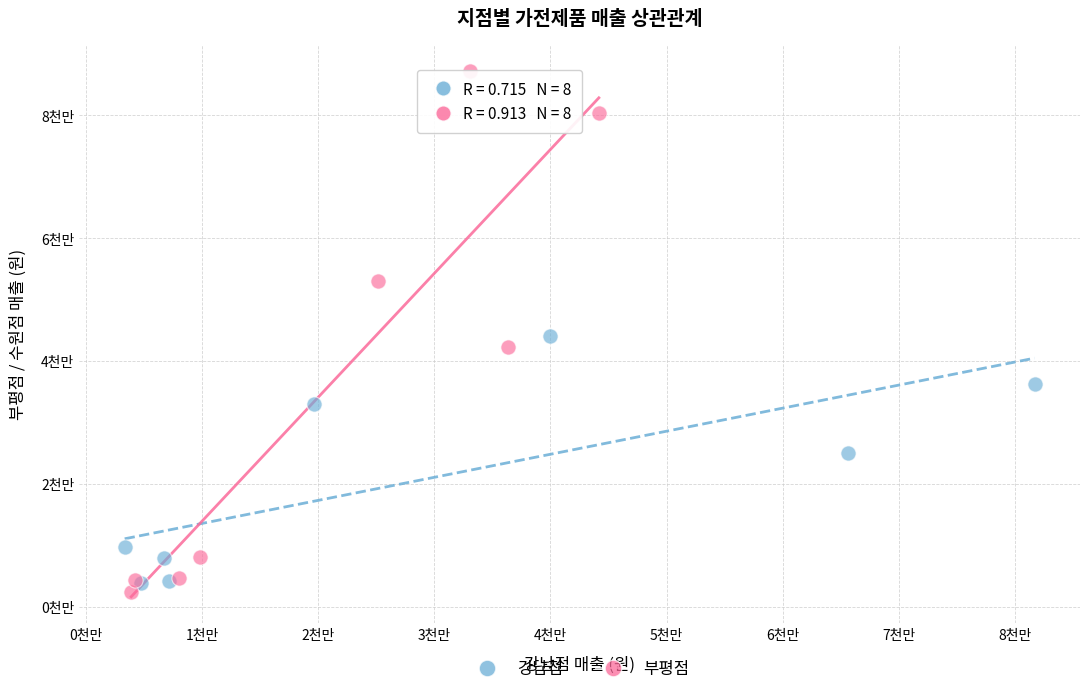

What are all the series names shown in the legend?

강남점, 부평점